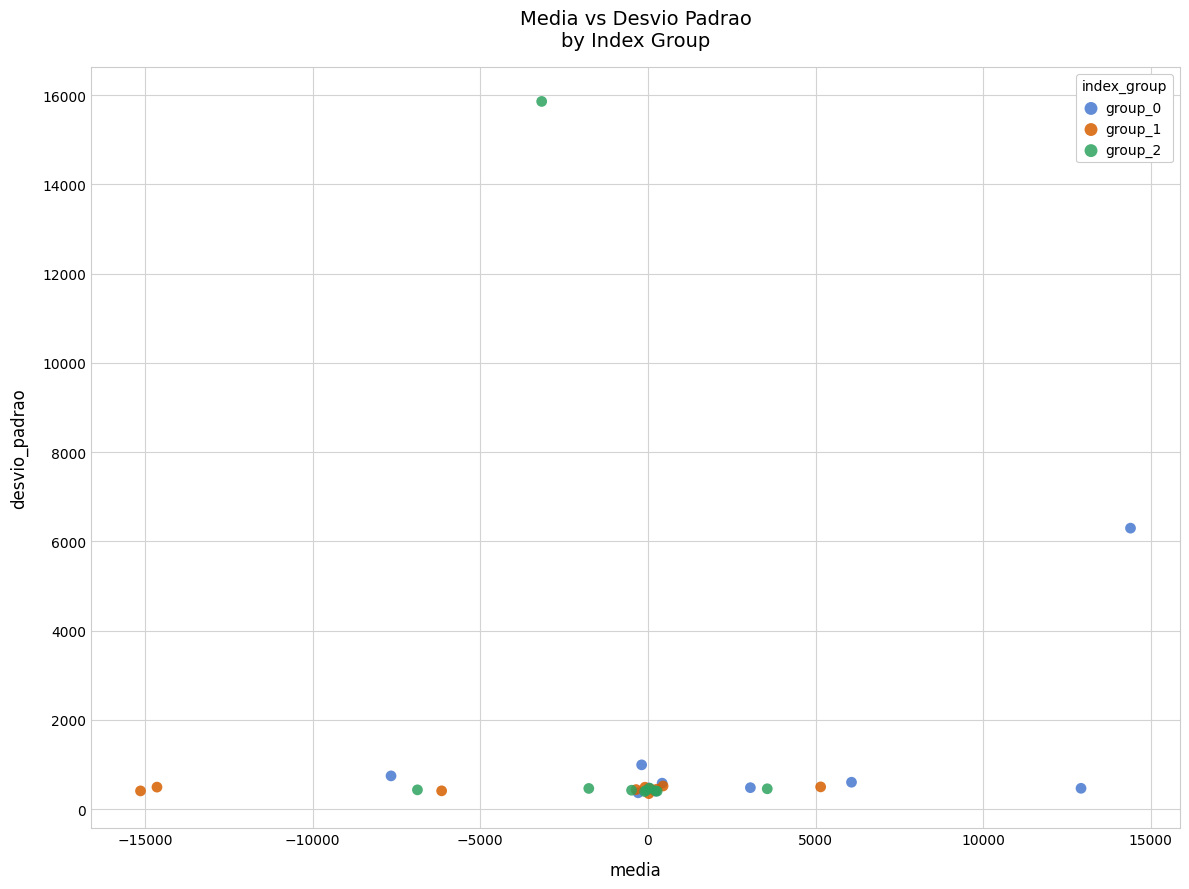

Which series contains the highest Y value?

group_2